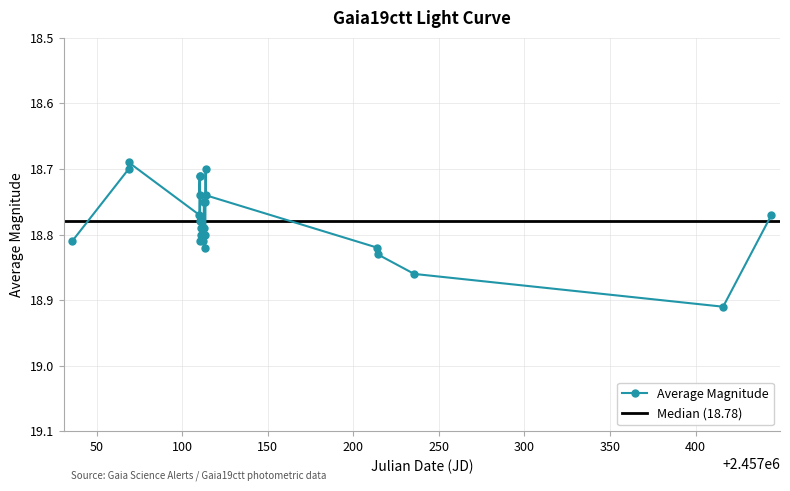

Count the Average Magnitude values in the range 18 to 19.

26